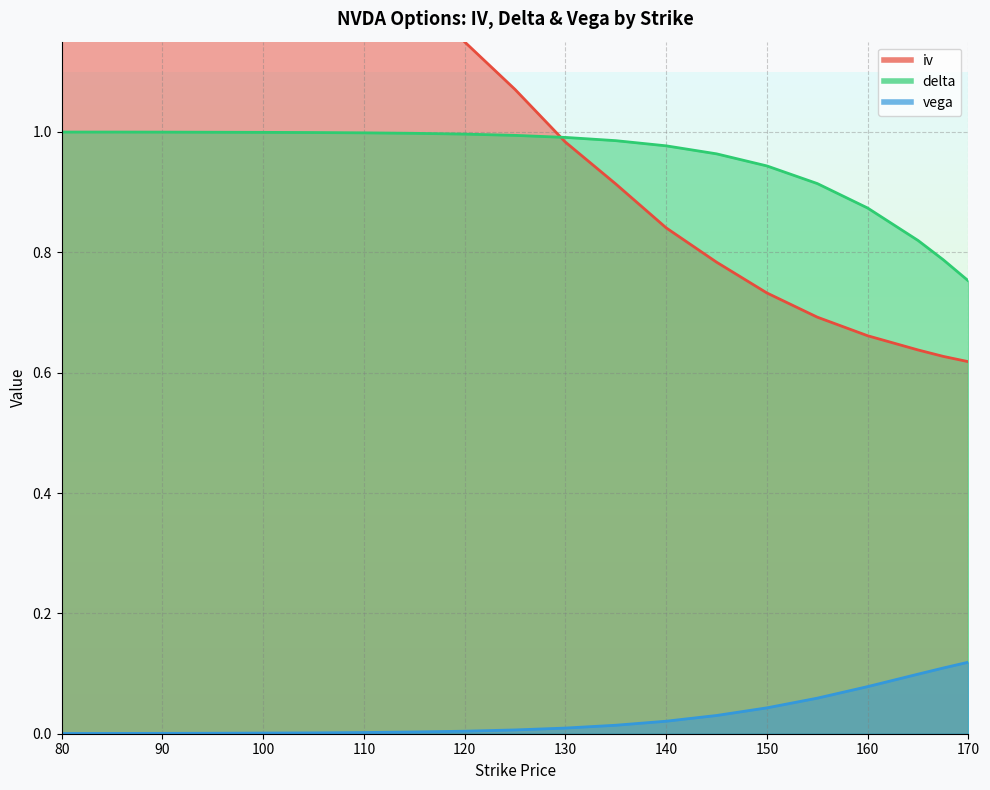

Between which two adjacent categories do delta and iv first intersect?

125 and 130